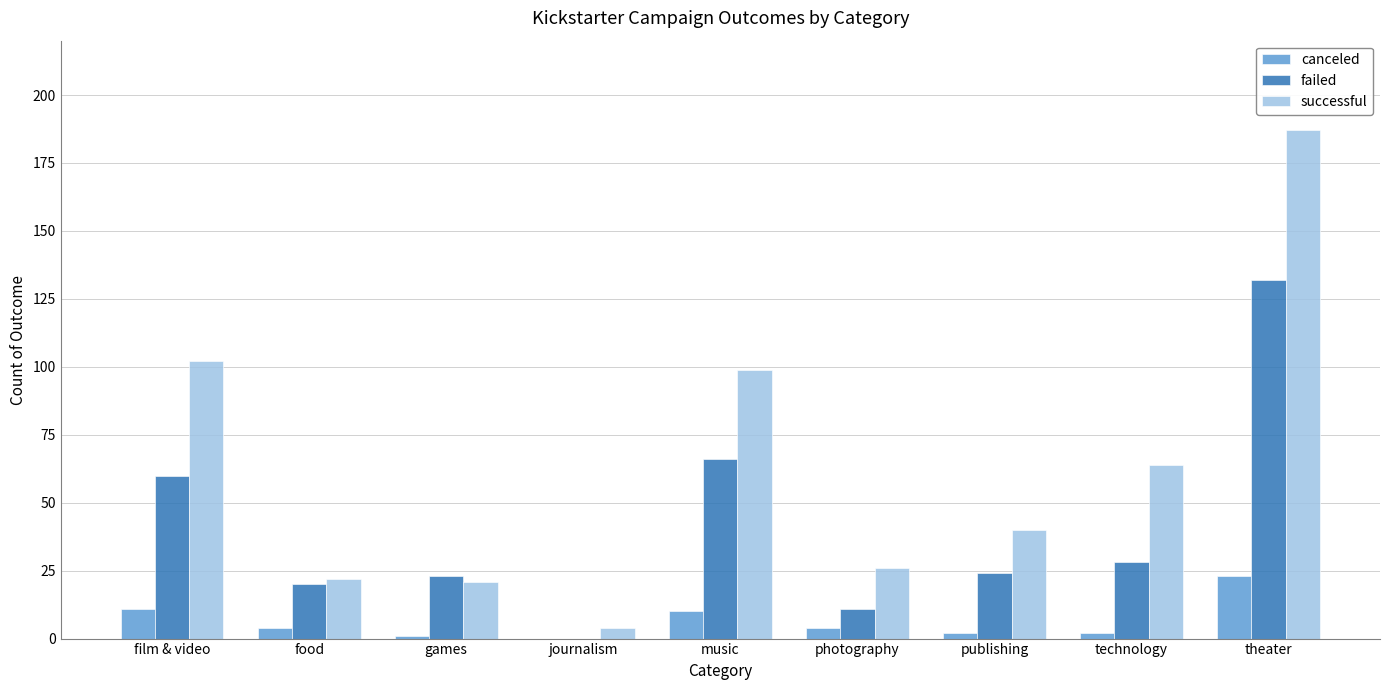

Which series has the widest spread of values?

successful